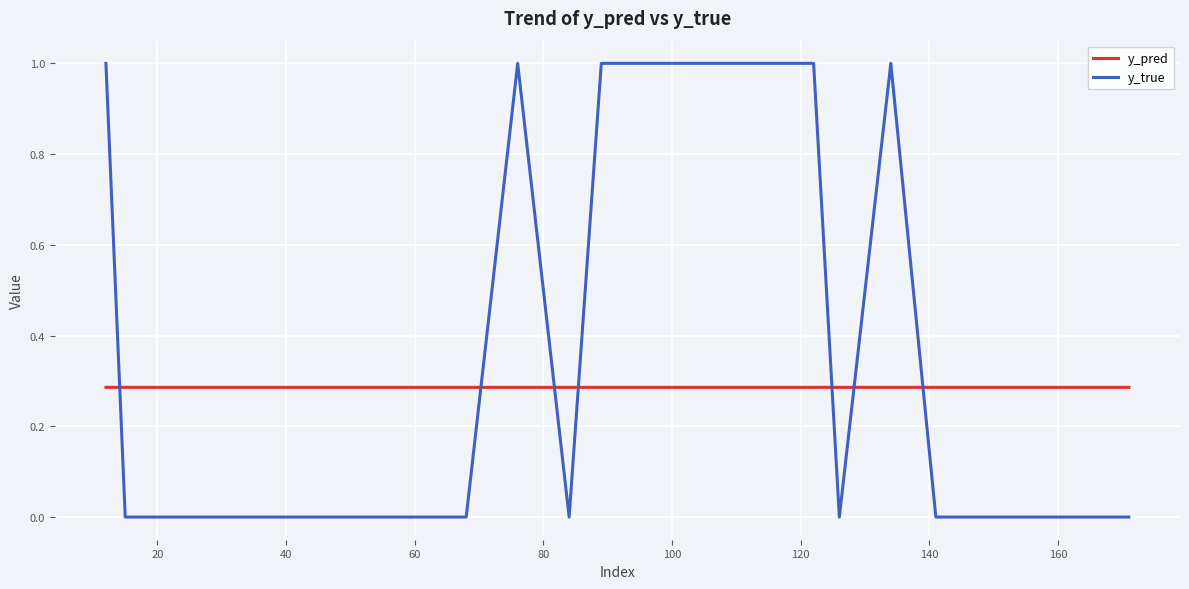

After their last crossing, which series has the higher values: y_true or y_pred?

y_pred